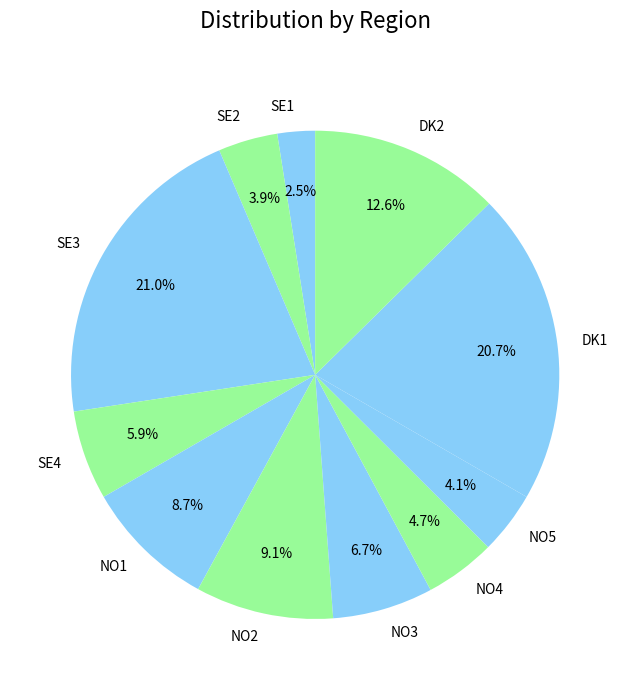

What is the smallest slice in the pie chart?

SE1